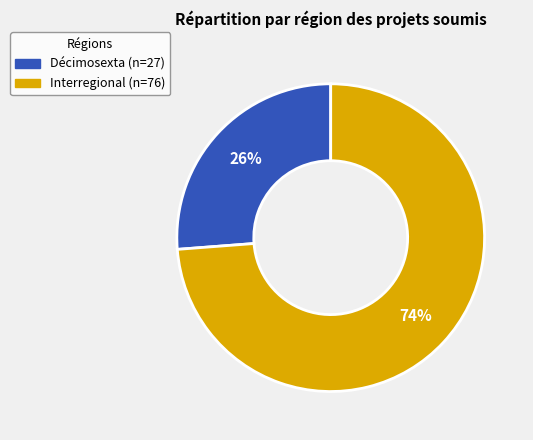

To the nearest percent, what is the combined percentage of Interregional and Décimosexta?

100%